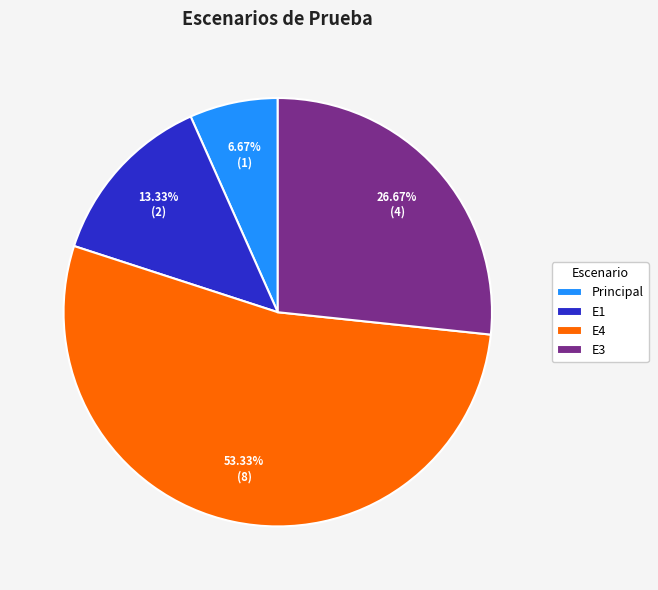

How many slices are in this pie chart?

4